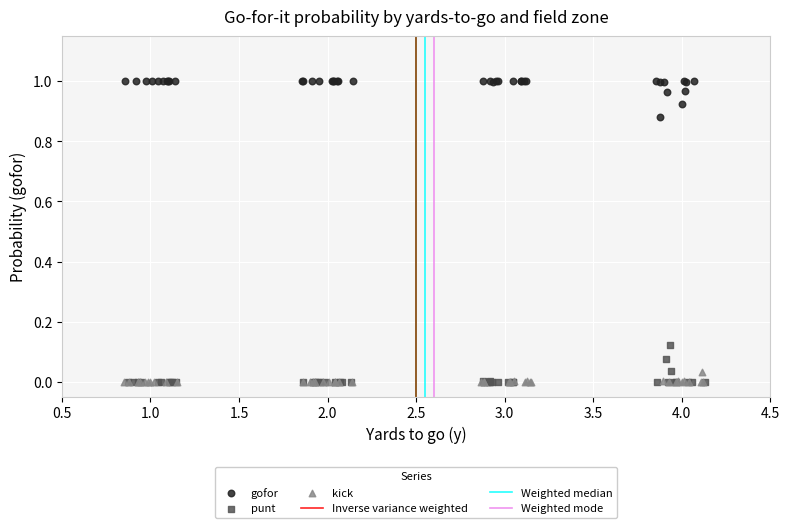

Which series contains the highest Y value?

gofor